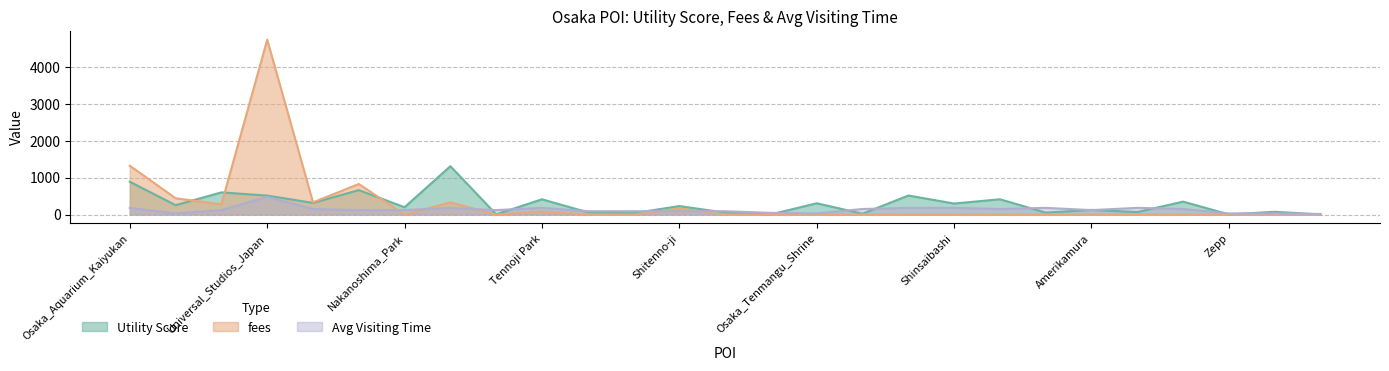

Which series ends up on top after the final intersection of fees and Avg Visiting Time?

Avg Visiting Time